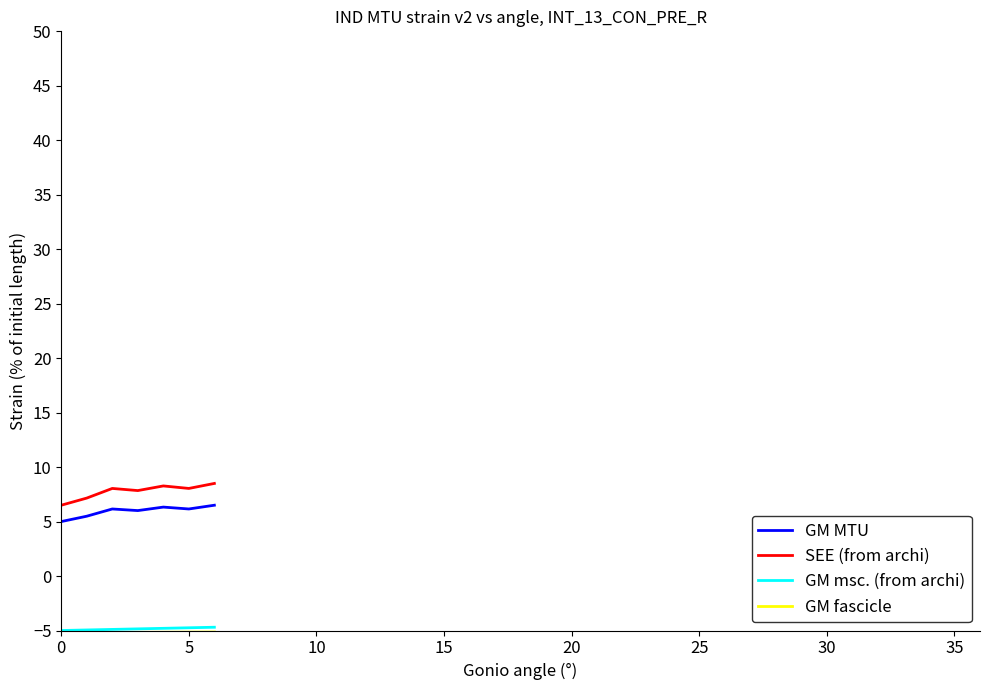

What is the highest value of the SEE (from archi) series?

8.5